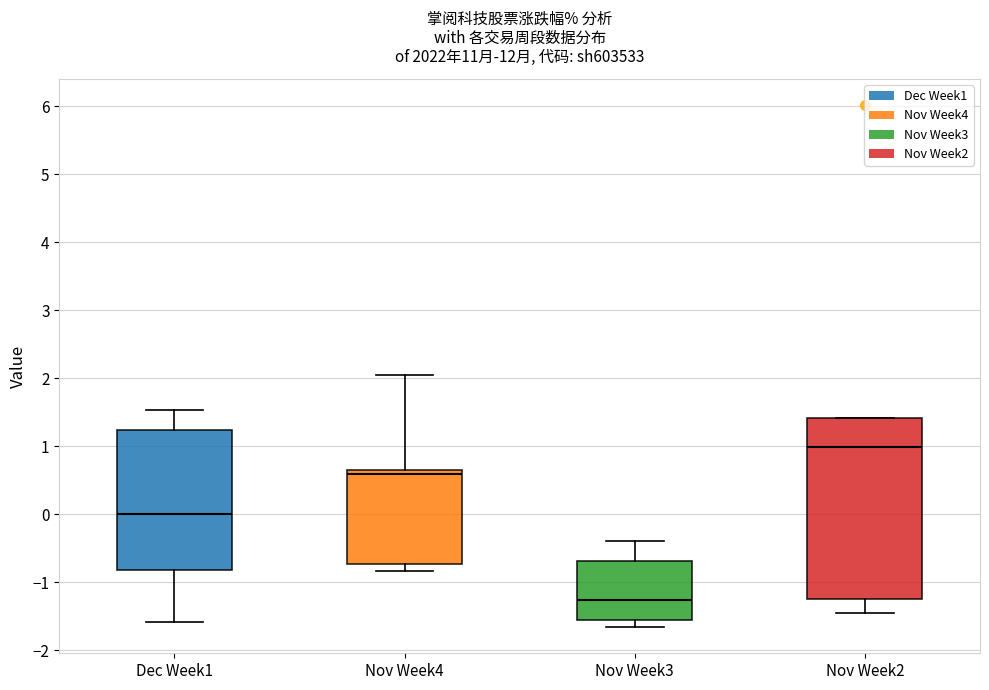

Reading left to right, transcribe this box plot: for each box, give where its median line is, the range the box spans, and where its two whiskers end, as read against the y-axis. The values are not printed on the chart, so give them approximately, as read against the axis.

Dec Week1: median 0.0, box -0.8 to 1.2, whiskers -1.6 to 1.5
Nov Week4: median 0.6, box -0.7 to 0.7, whiskers -0.8 to 2.1
Nov Week3: median -1.3, box -1.6 to -0.7, whiskers -1.7 to -0.4
Nov Week2: median 1.0, box -1.2 to 1.4, whiskers -1.4 to 1.4